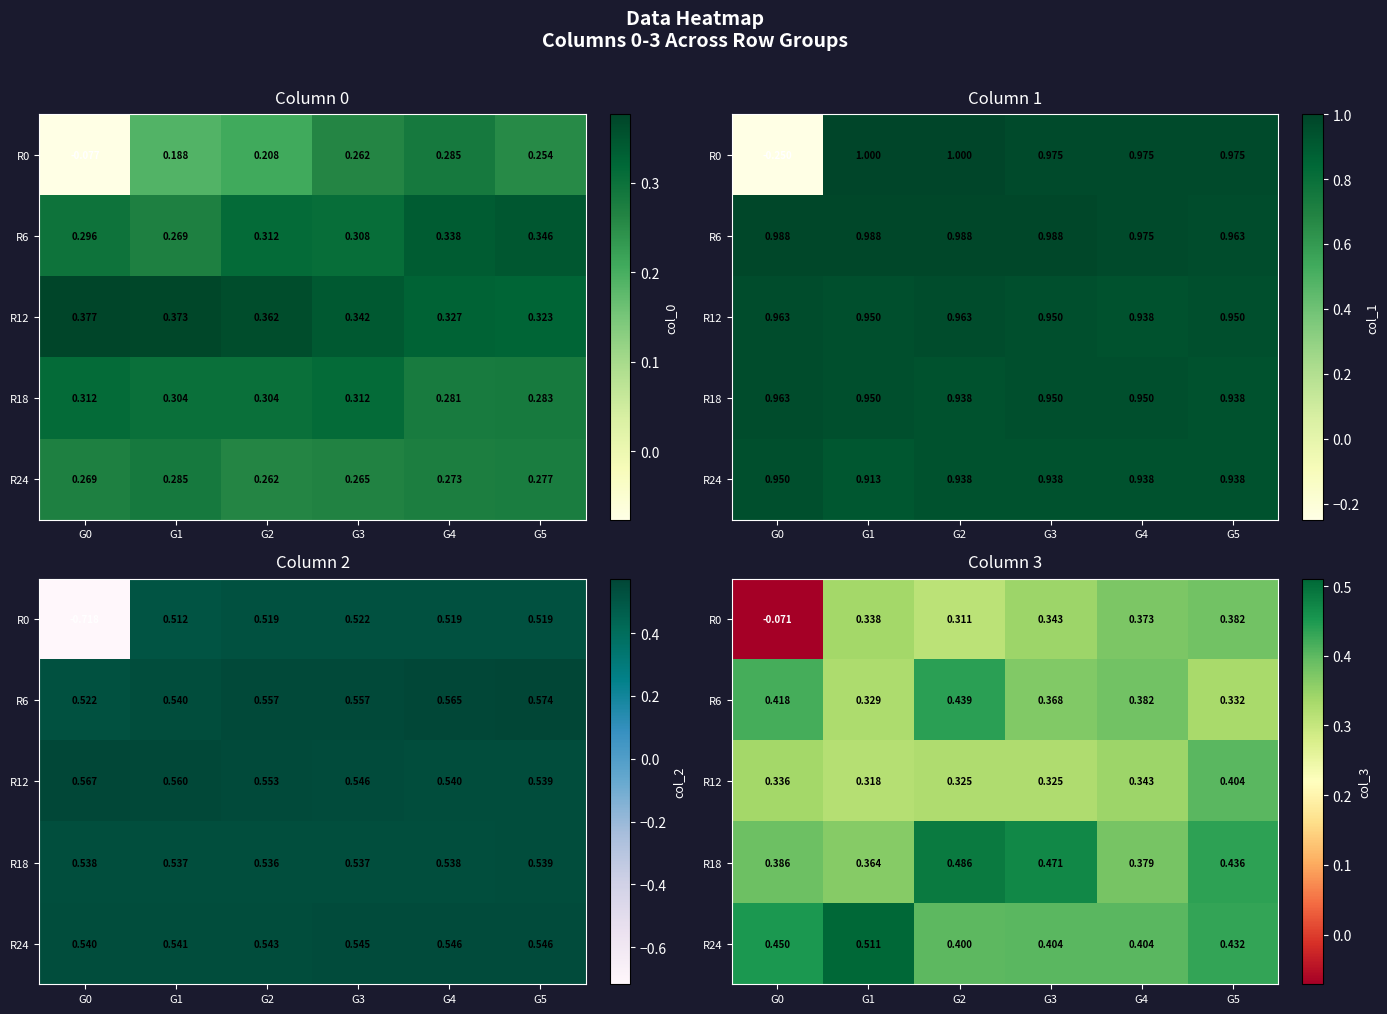

The value of R24 at G3 is 0.6. True or false?

False